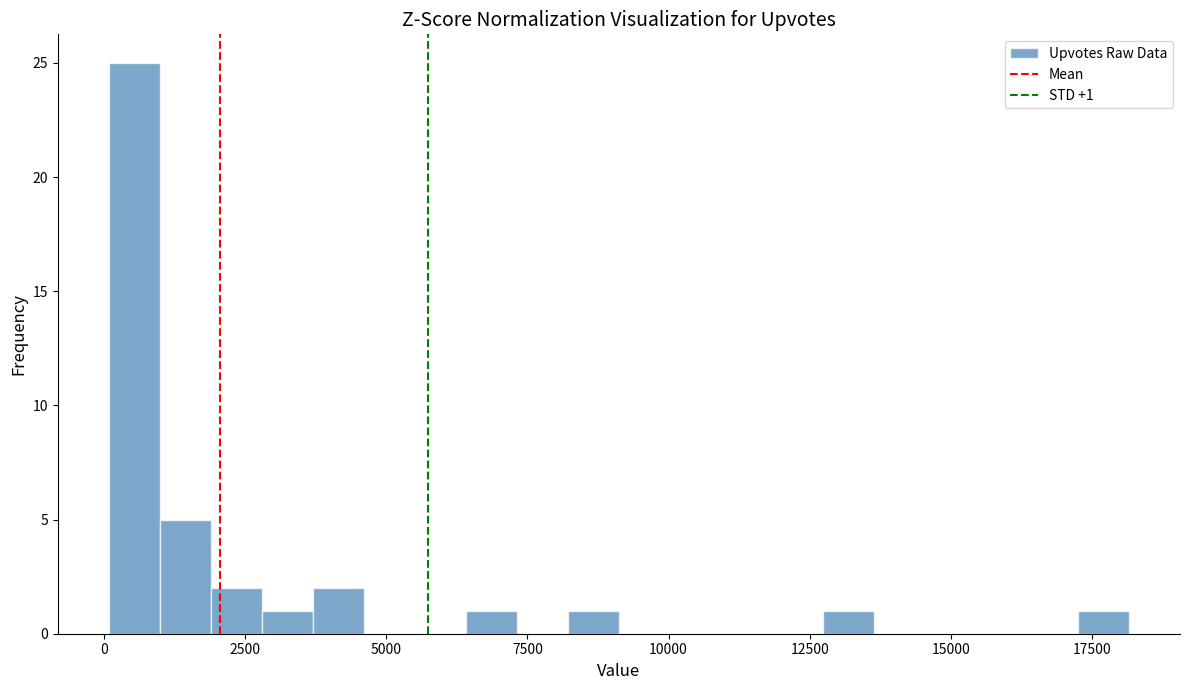

Around what value on the x-axis is the tallest bar? Give the approximate position of its centre, as read against the axis.

500